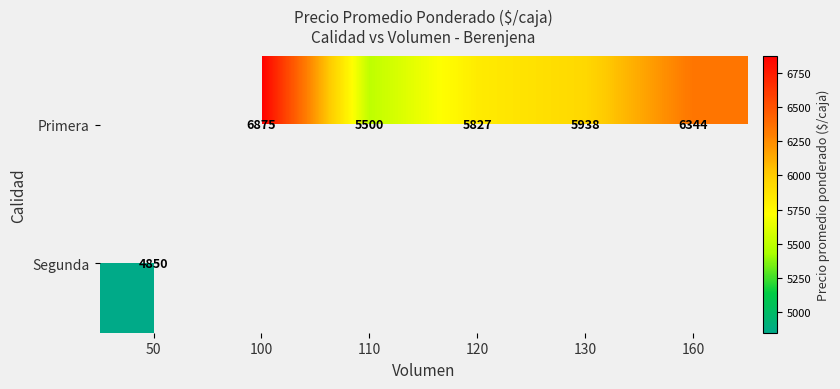

The Primera series shows 5827 at 120. True or false?

True